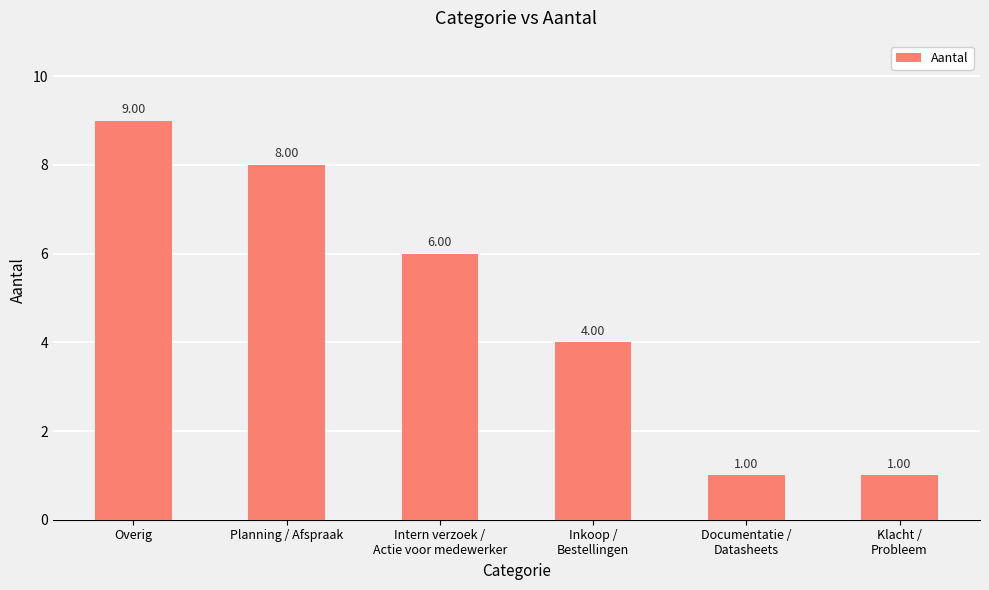

Count the values in the range 1 to 8.

5